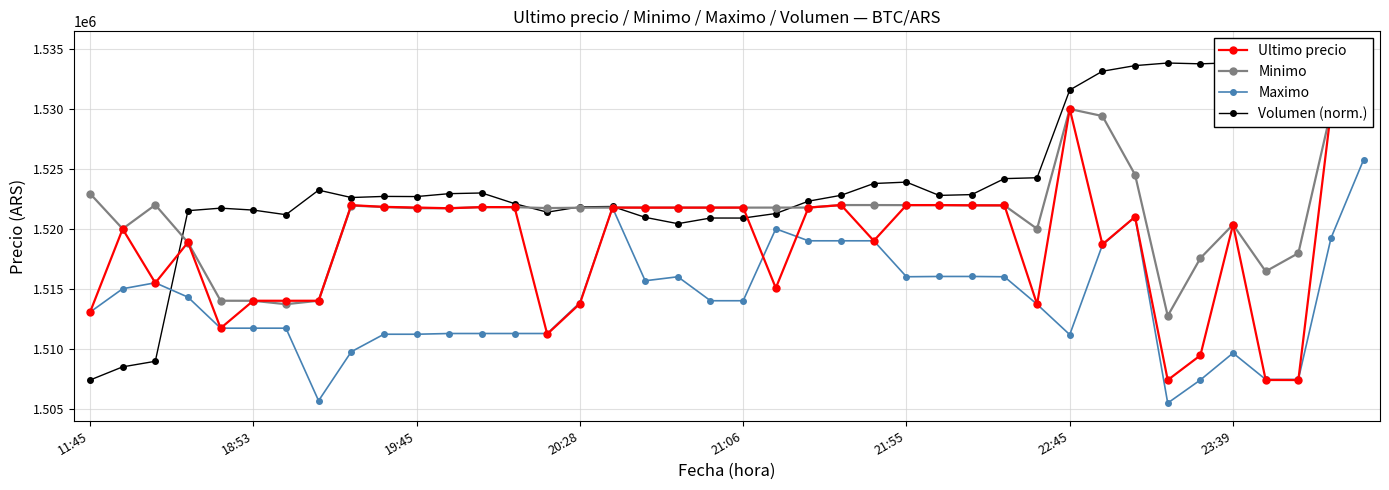

What value does the Volumen (norm.) series have at 36?

1533151.6